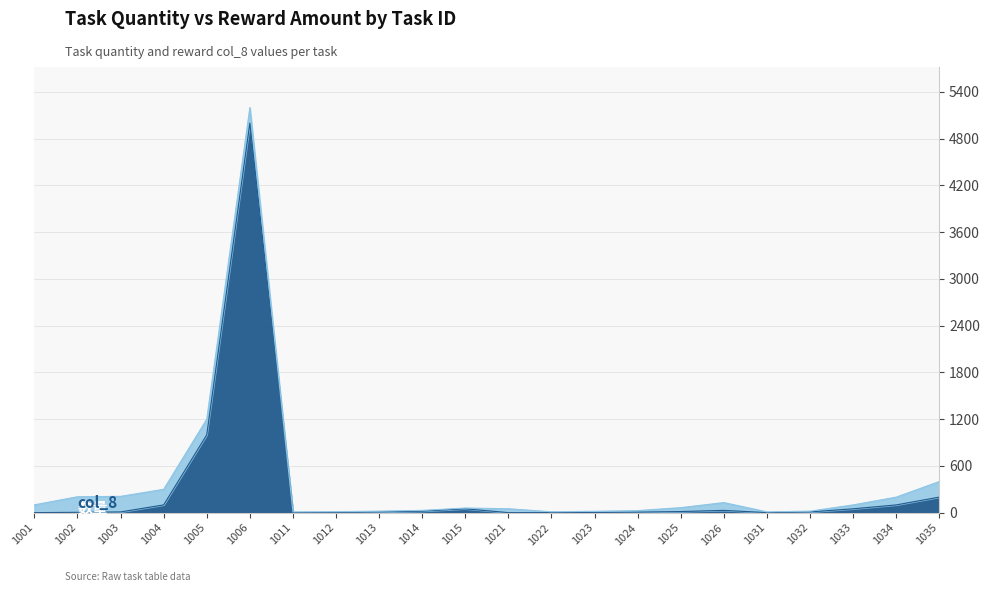

What is the value of the 9th point from the left?

10